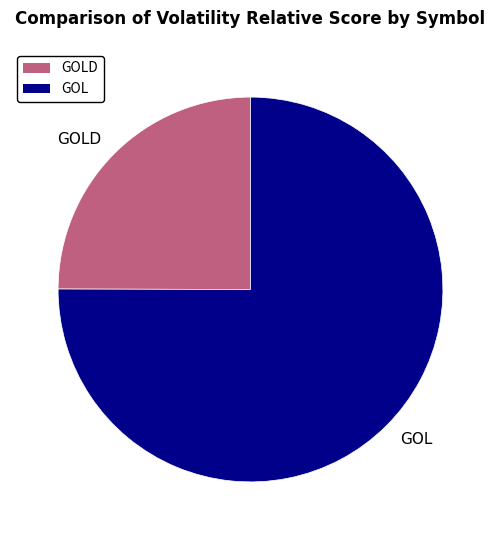

Is there any slice that represents more than half of the pie?

Yes